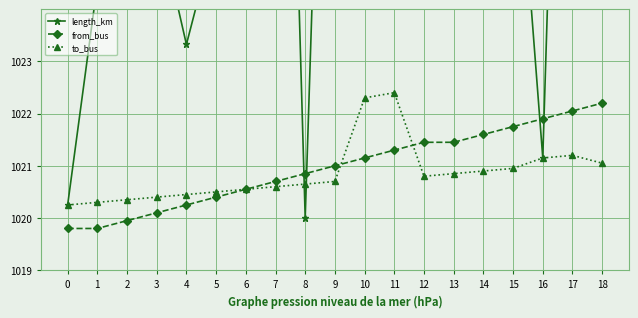

Which series has the largest range (max minus min)?

length_km